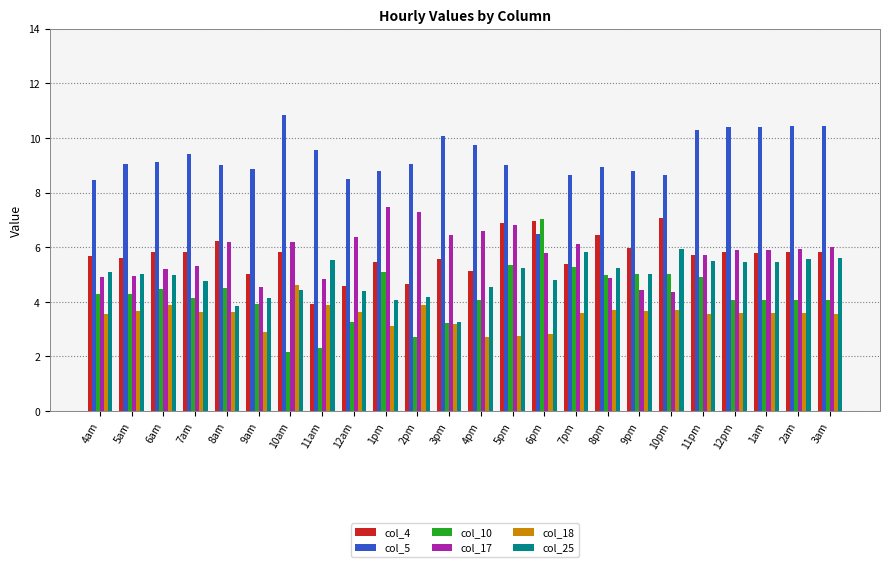

How many series are shown in this chart?

6